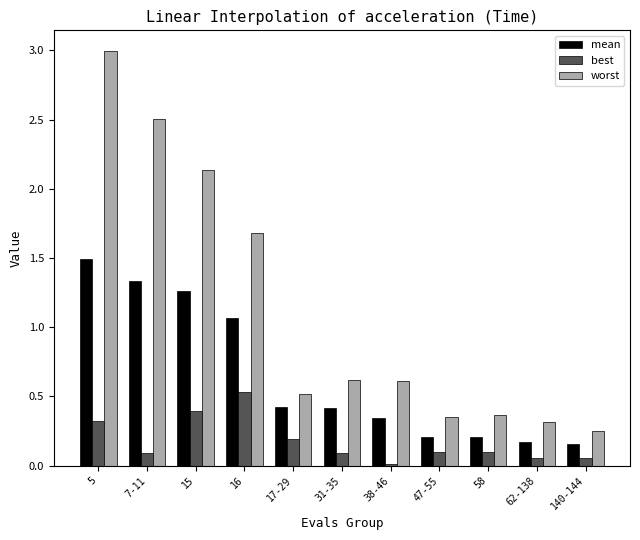

Which label corresponds to the largest value in the chart?

5